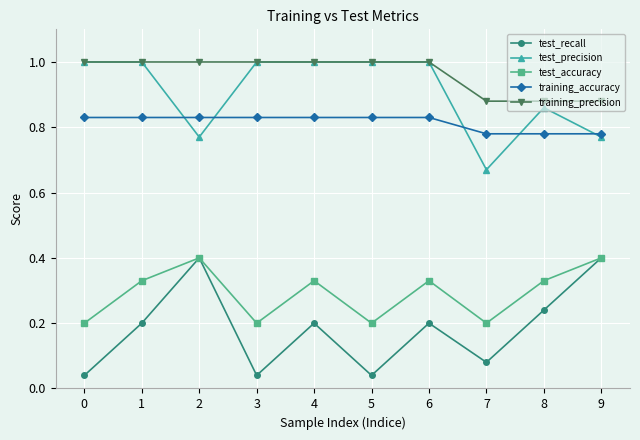

At how many categories does at least one series exceed 0?

10